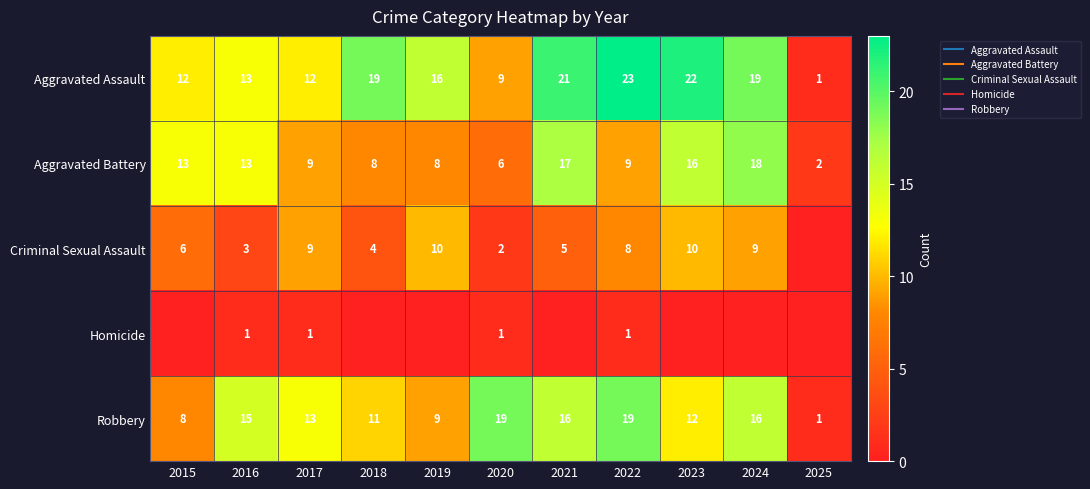

What is the difference between the highest and lowest values at 2018?

19